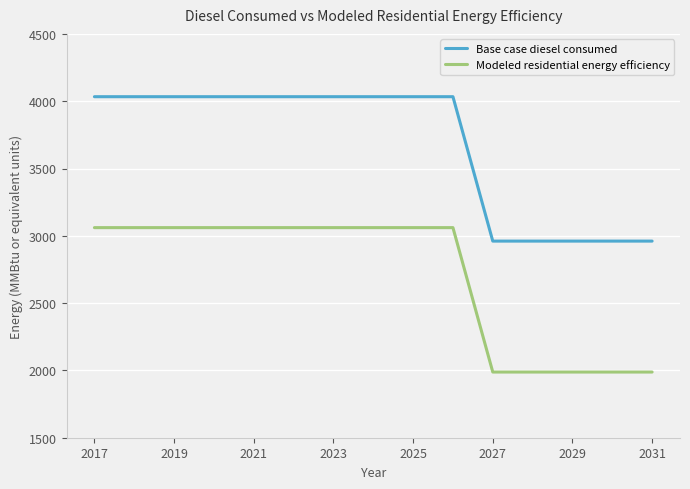

True or false: Modeled residential energy efficiency and Base case diesel consumed cross at least once.

False